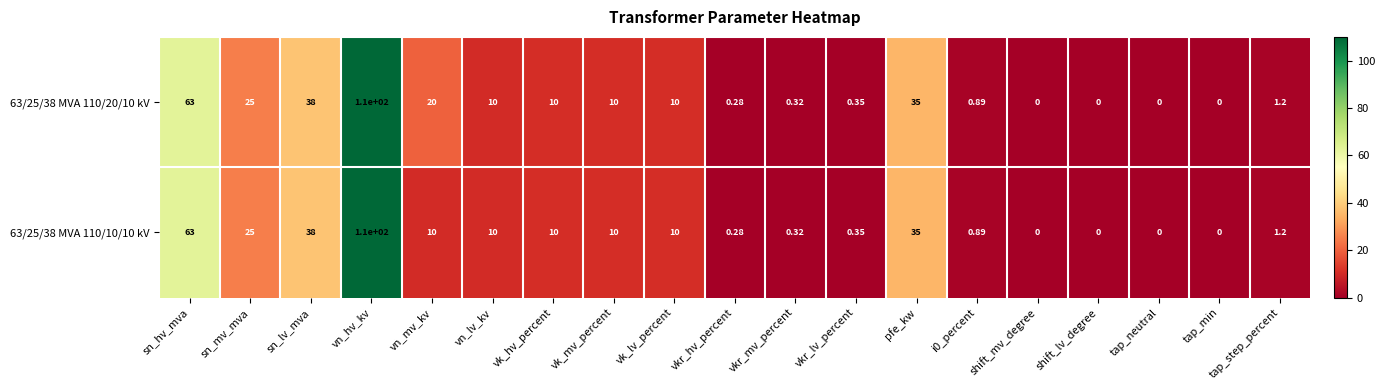

Which label corresponds to the largest value in the chart?

vn_hv_kv